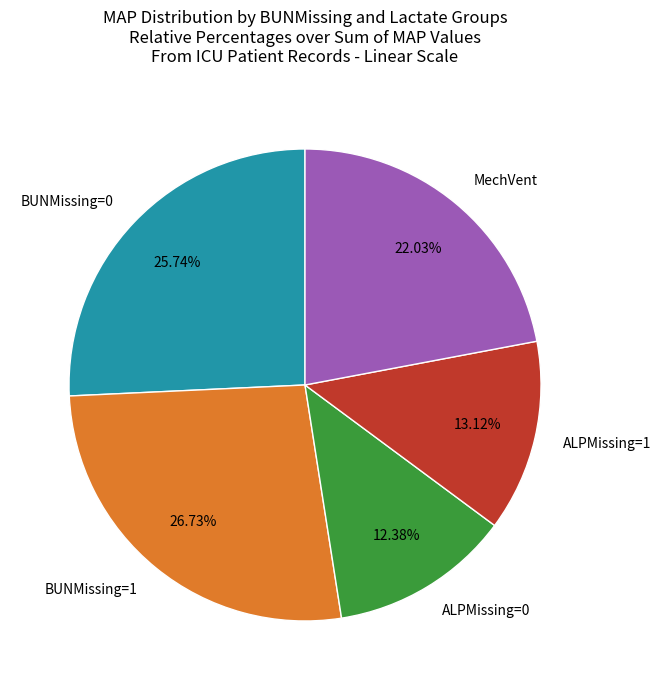

How many slices are in this pie chart?

5